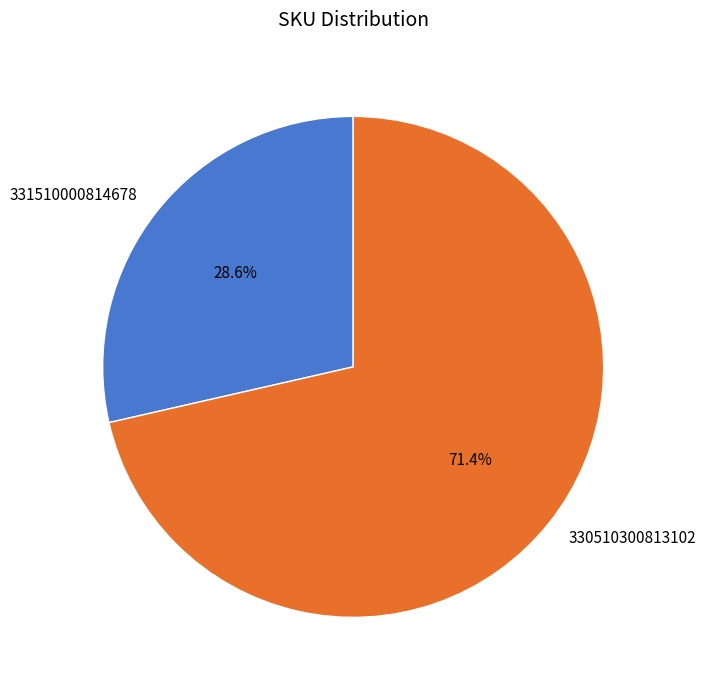

What portion of the pie excludes 331510000814678?

71.4%